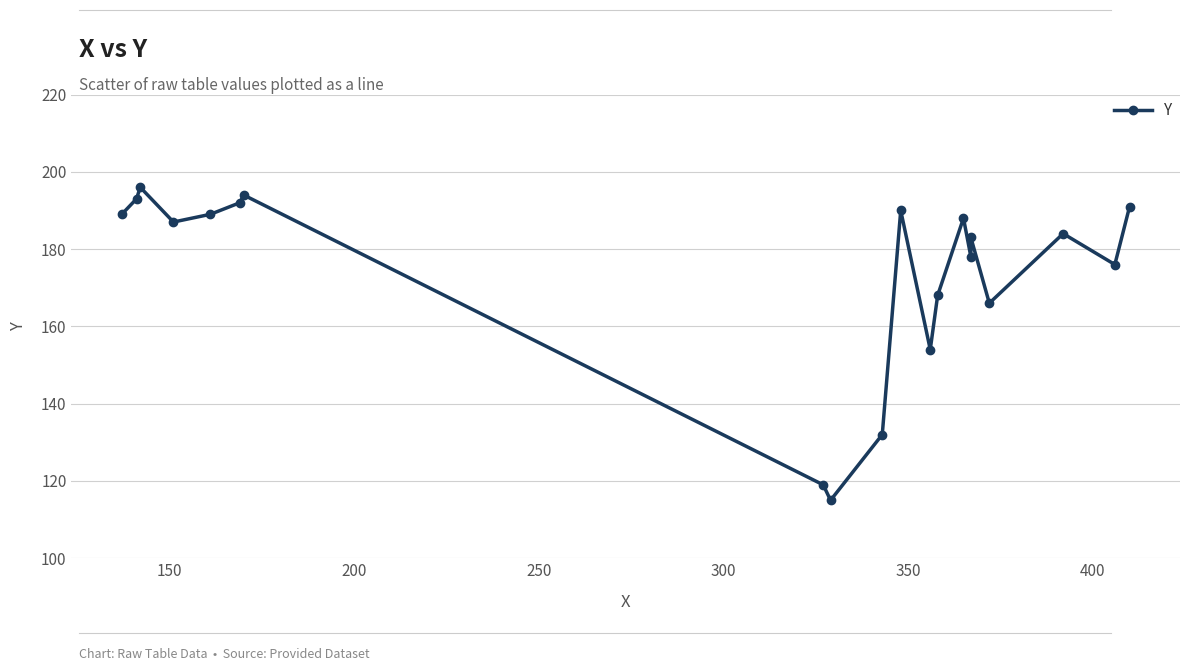

The chart shows a value of 105 at 16. True or false?

False